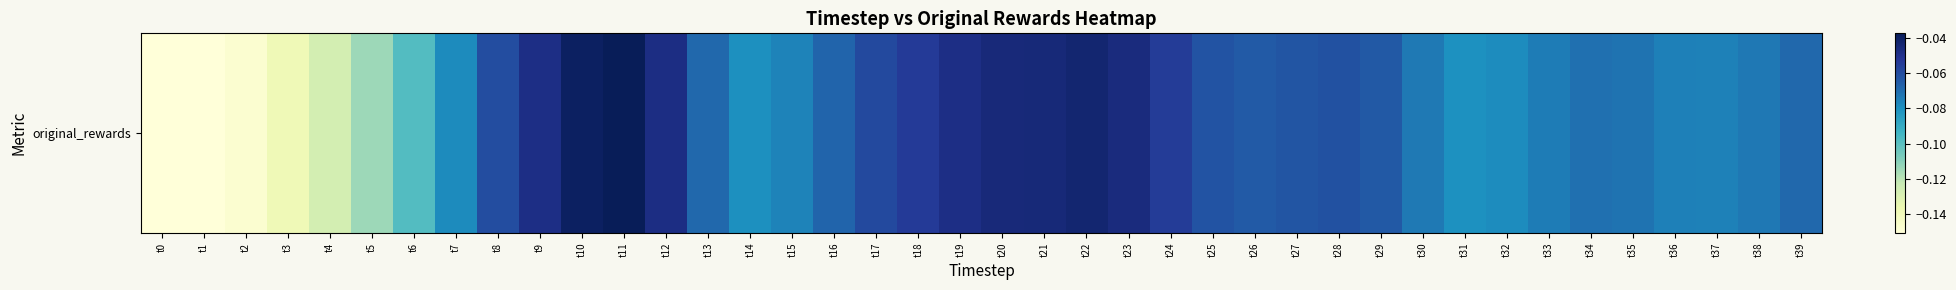

What is the sum of the values at t14 and t12?

-0.1